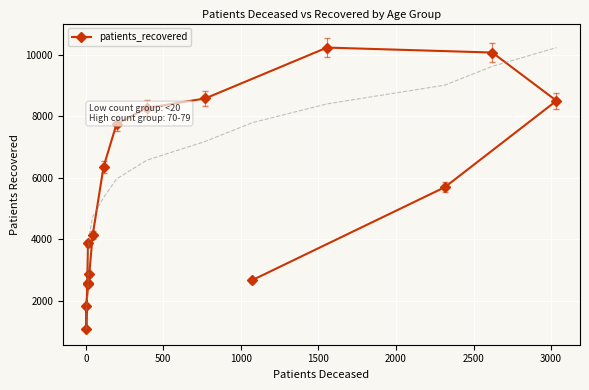

How many lines are shown in the chart?

1